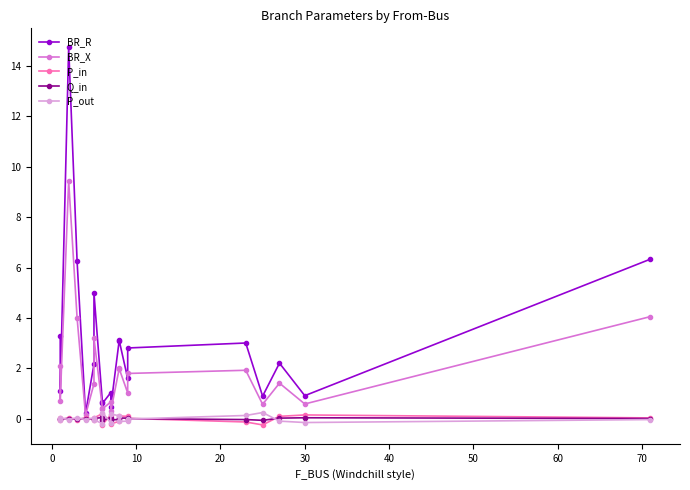

Is the value of Q_in at 12 greater than the value of P_out at 80?

Yes